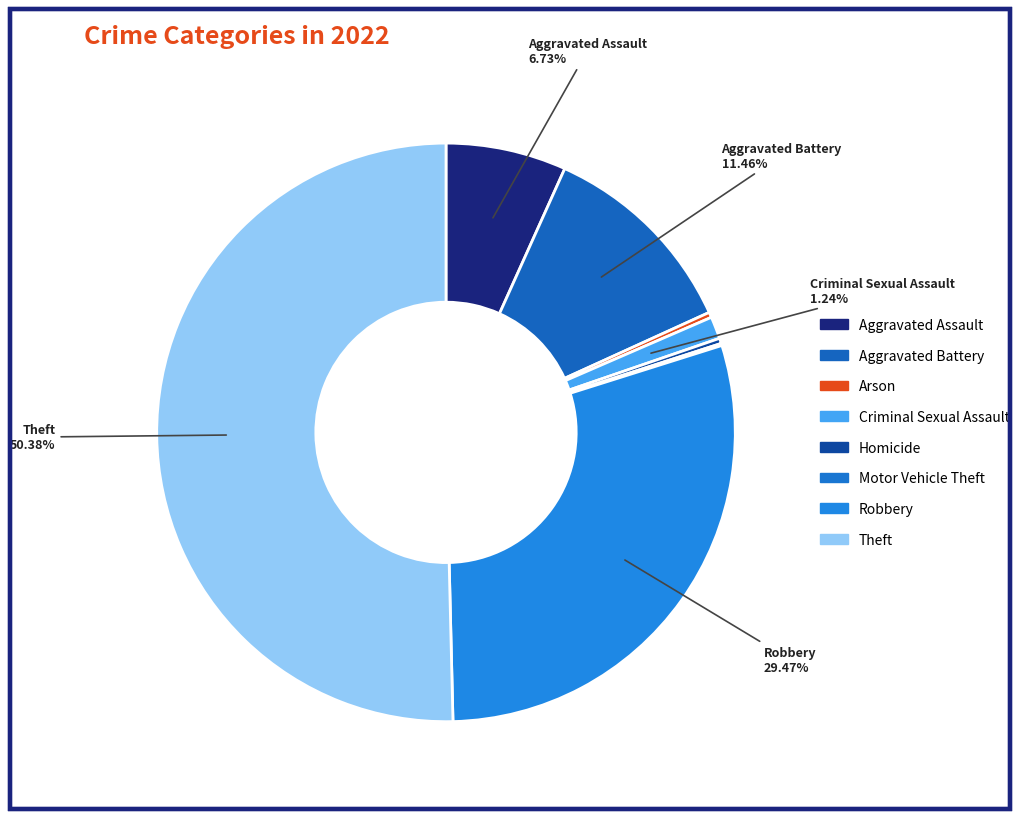

How much of the chart is everything except Aggravated Battery?

88.5%